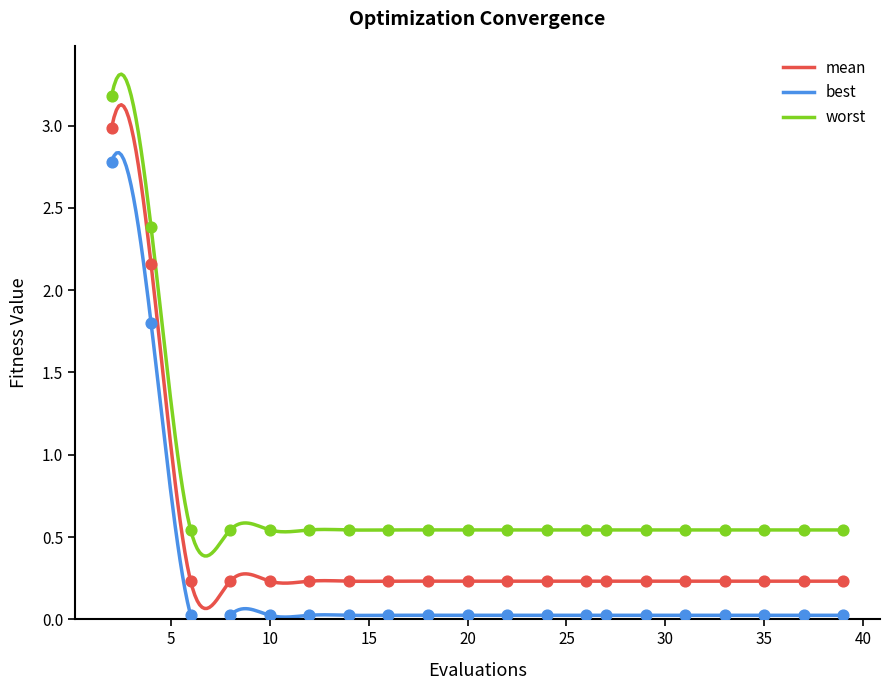

What are all the series names shown in the legend?

mean, best, worst